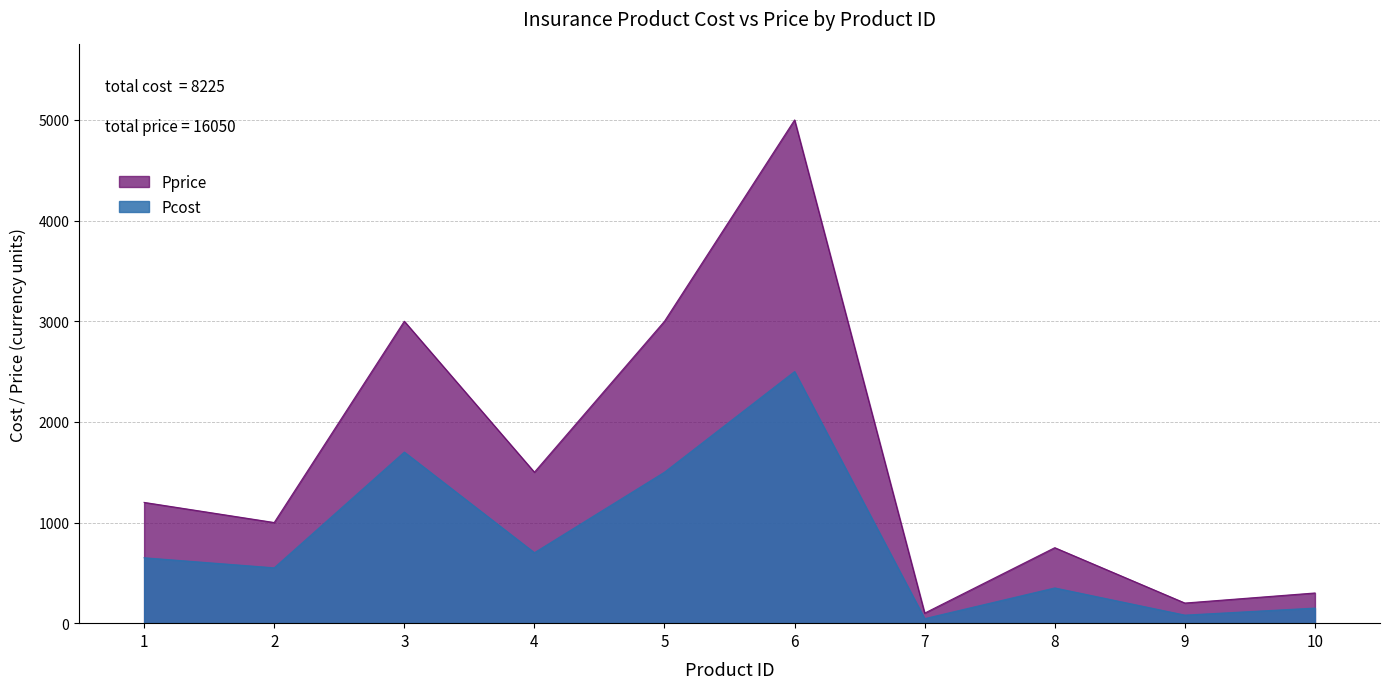

What is the difference between the highest and lowest values at 4?

800